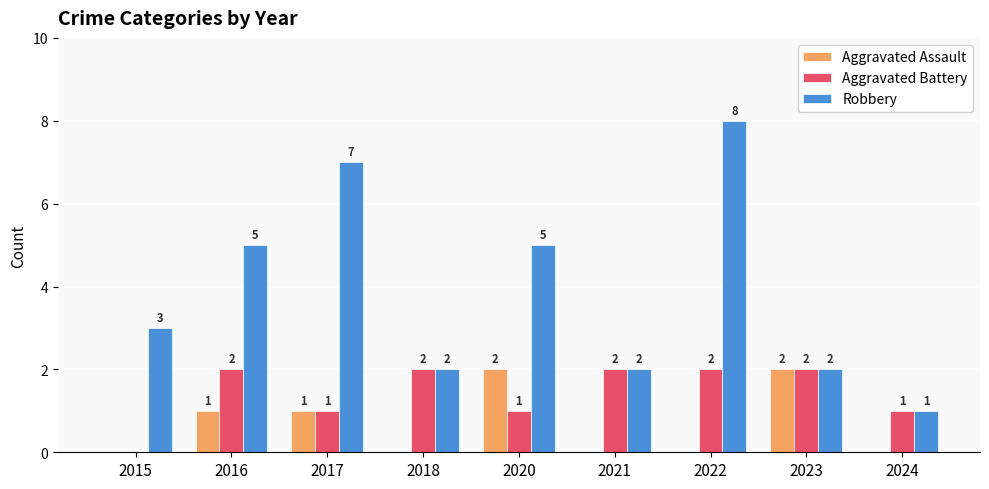

What is the sum of all Robbery values?

35